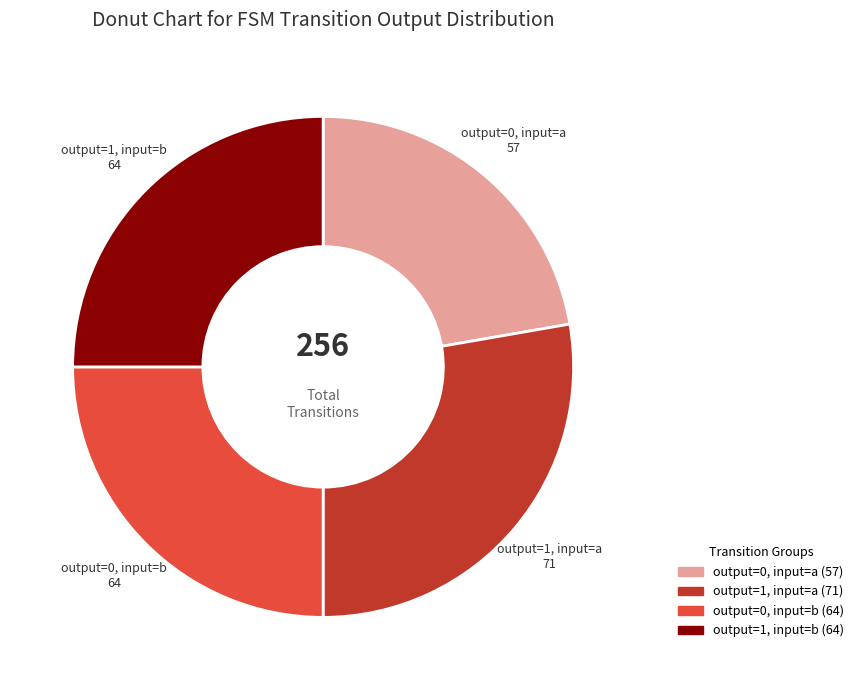

Does any single category account for the majority?

No